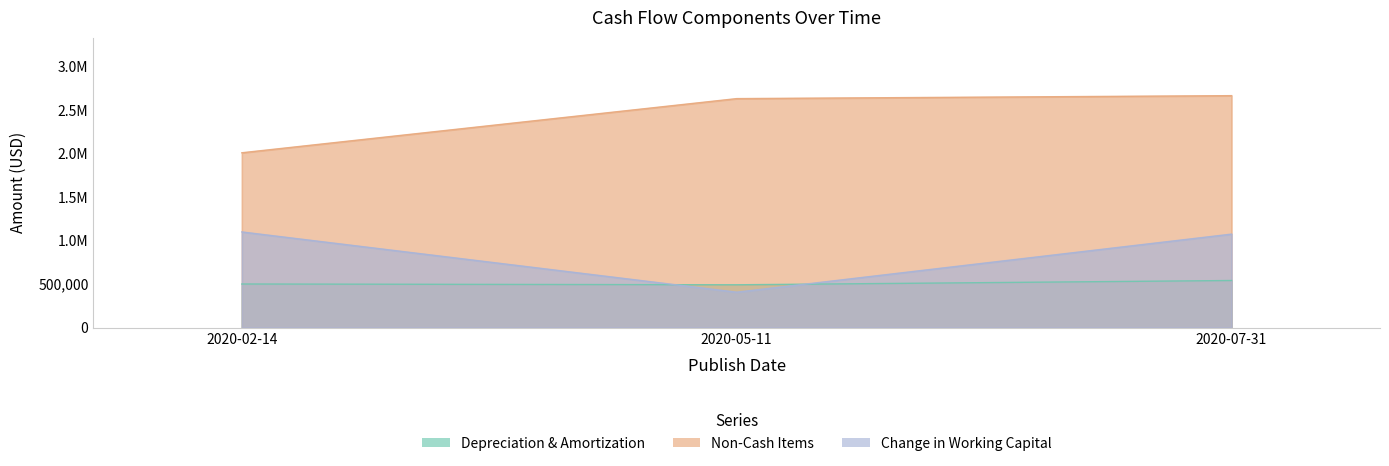

What is the label of the 1st point from the left?

2020-02-14